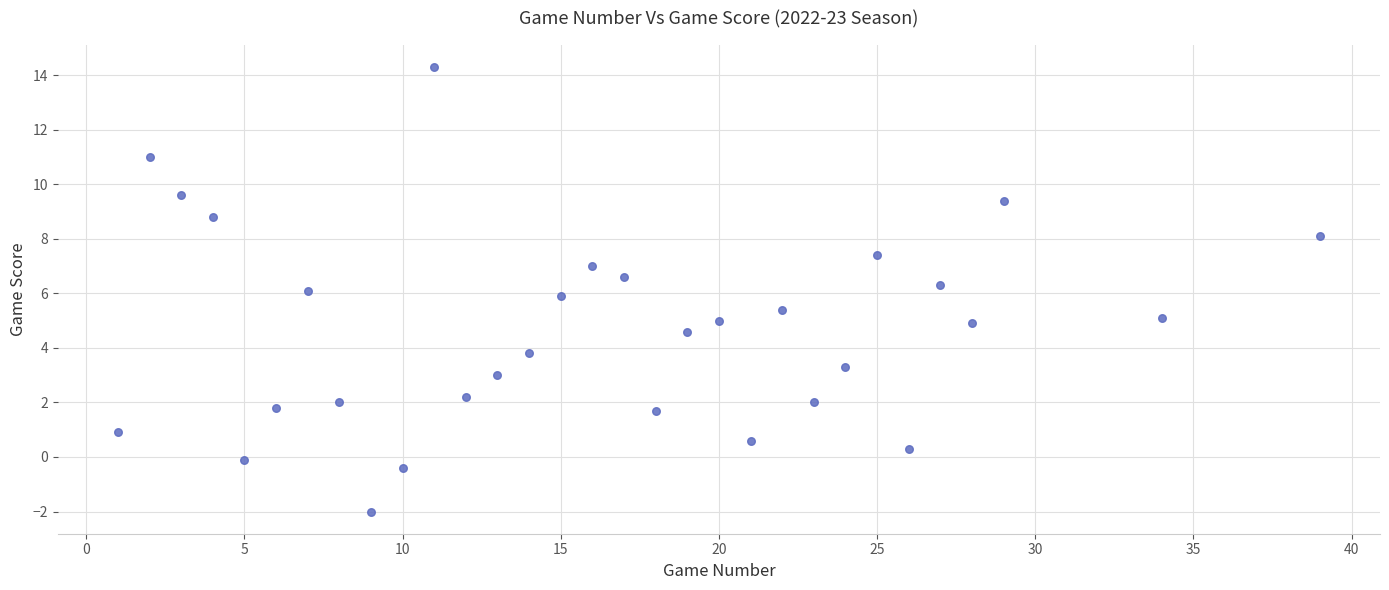

What is the range of Y values (max minus min)?

16.3